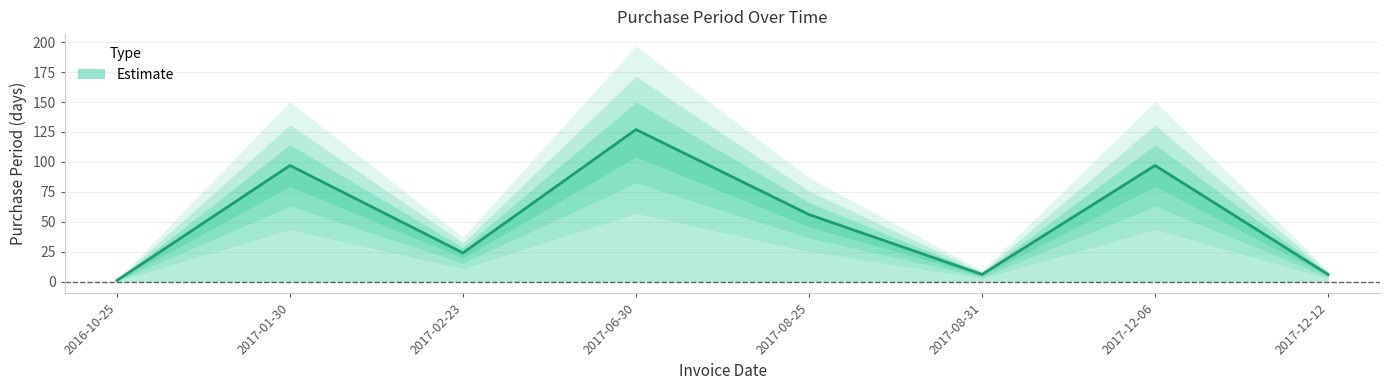

How many values exceed 56?

3